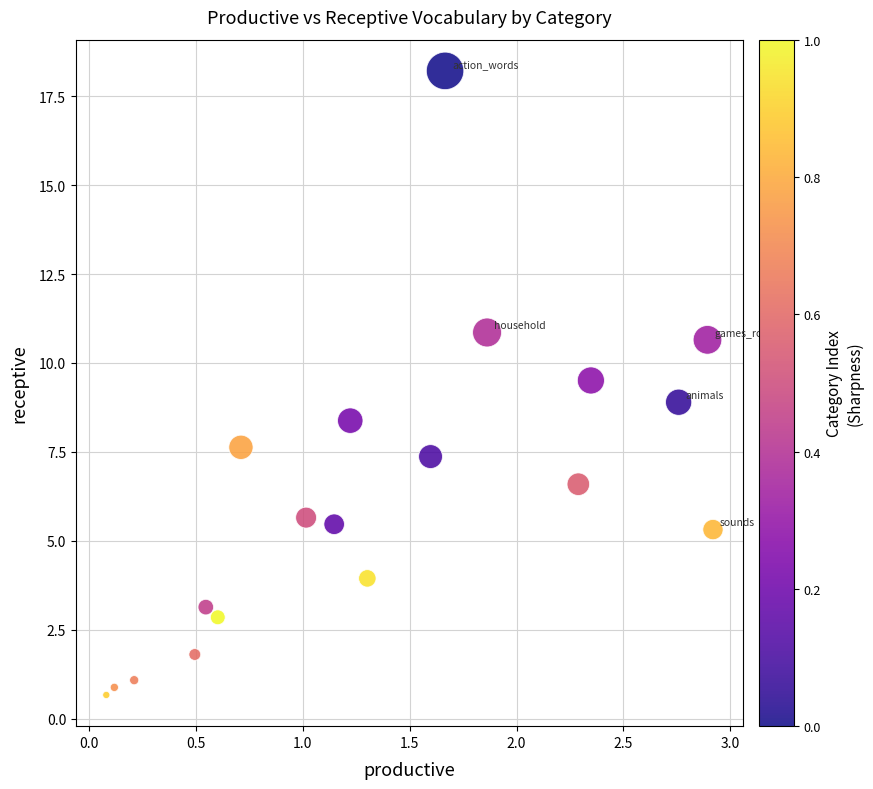

What is the range of Y values (max minus min)?

17.5